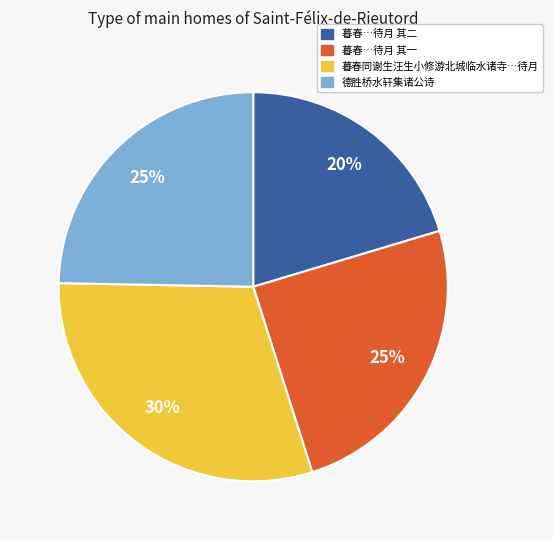

Does any single category account for the majority?

No